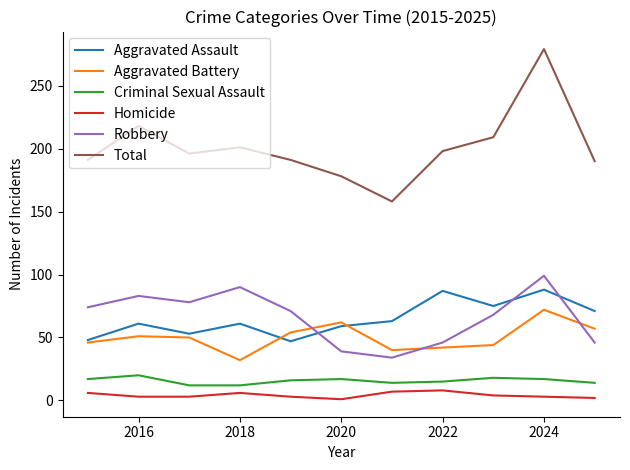

True or false: Criminal Sexual Assault and Aggravated Assault cross at least once.

False